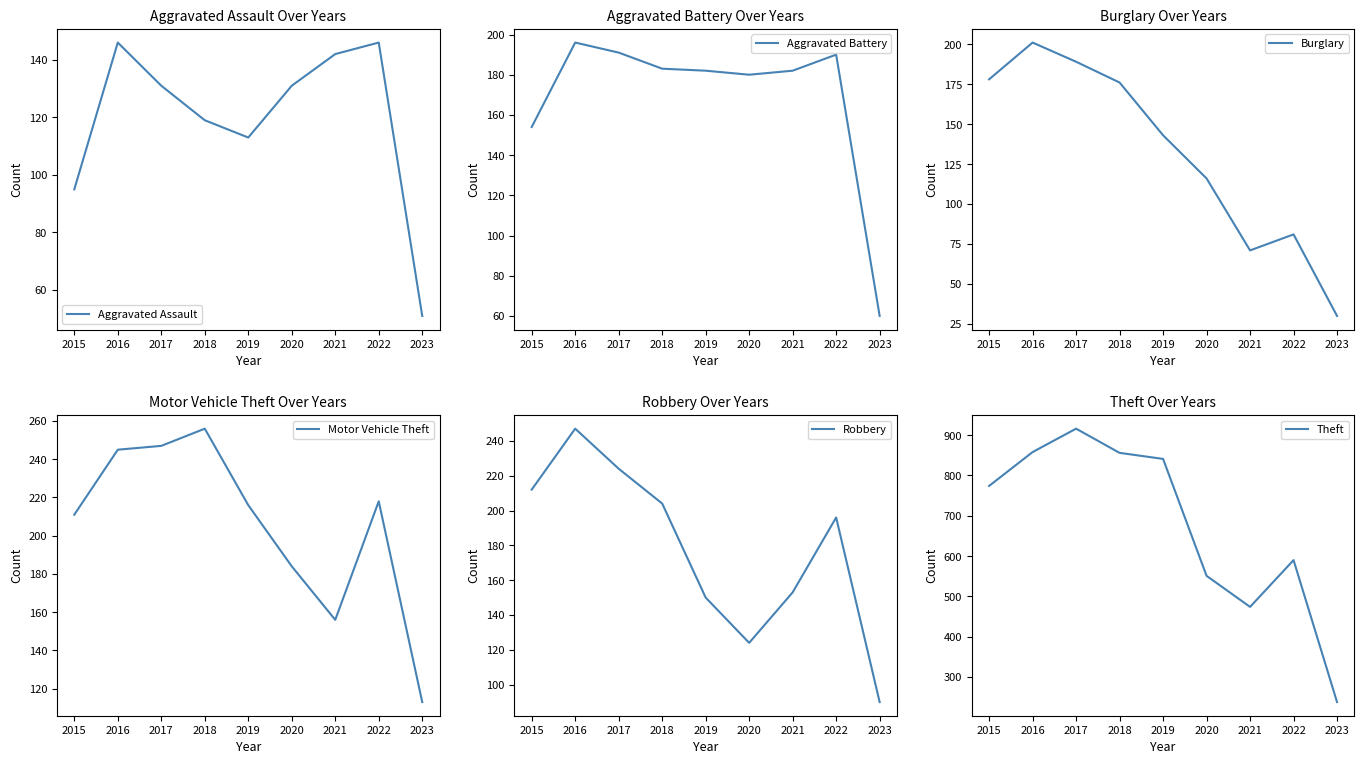

What are all the series names shown in the legend?

Aggravated Assault, Aggravated Battery, Burglary, Motor Vehicle Theft, Robbery, Theft